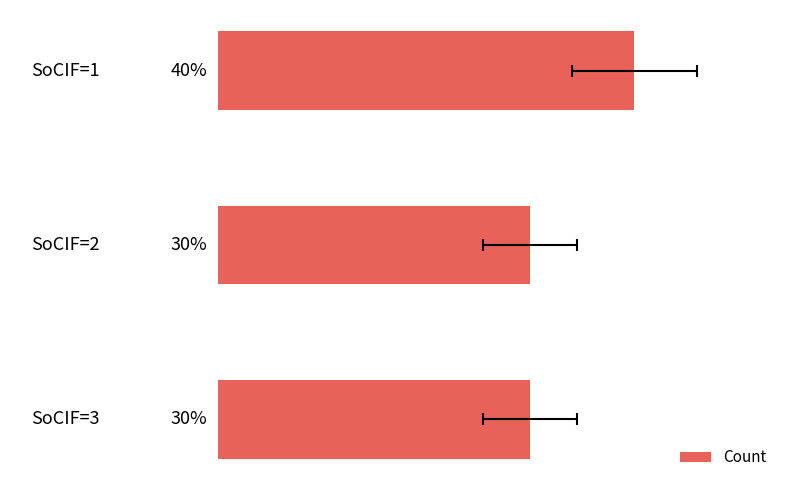

Are the bars horizontal?

Yes